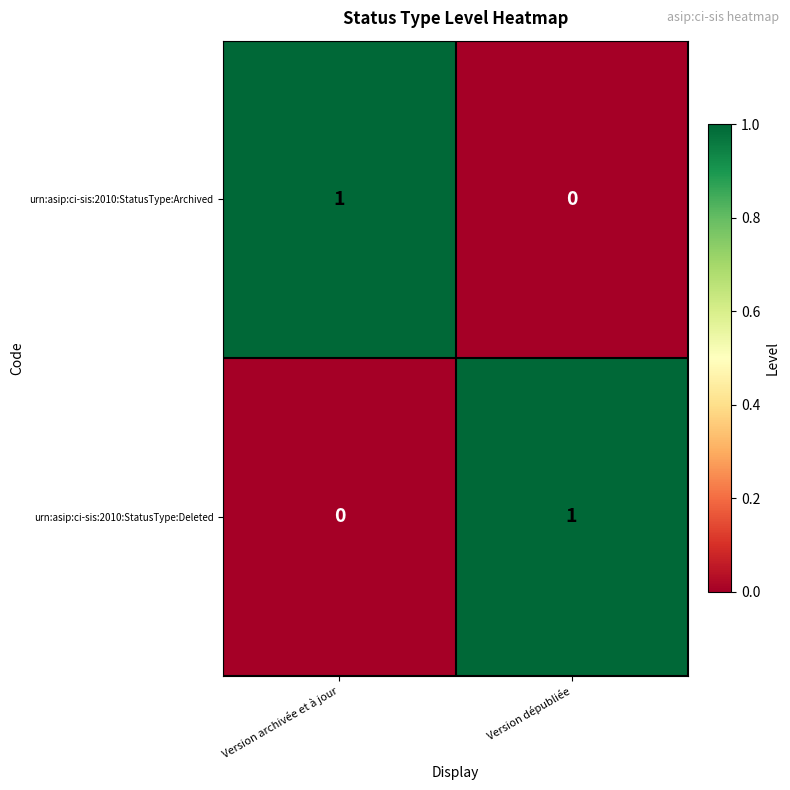

At Version archivée et à jour, list the series in order from largest to smallest.

urn:asip:ci-sis:2010:StatusType:Archived, urn:asip:ci-sis:2010:StatusType:Deleted